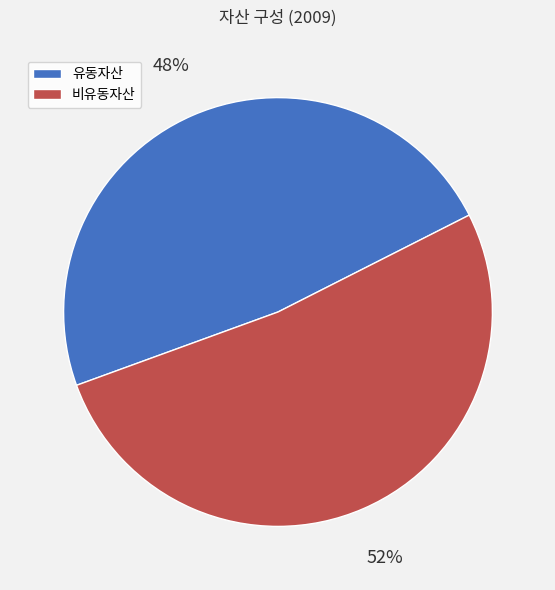

How many segments does this pie chart have?

2